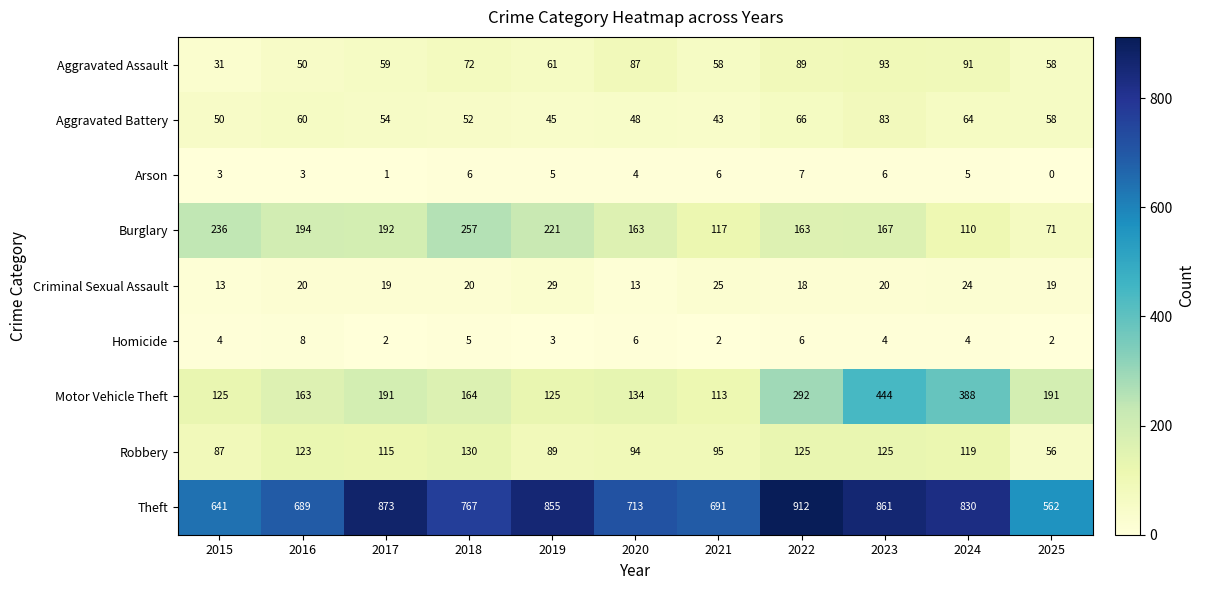

Which series has the widest spread of values?

Theft